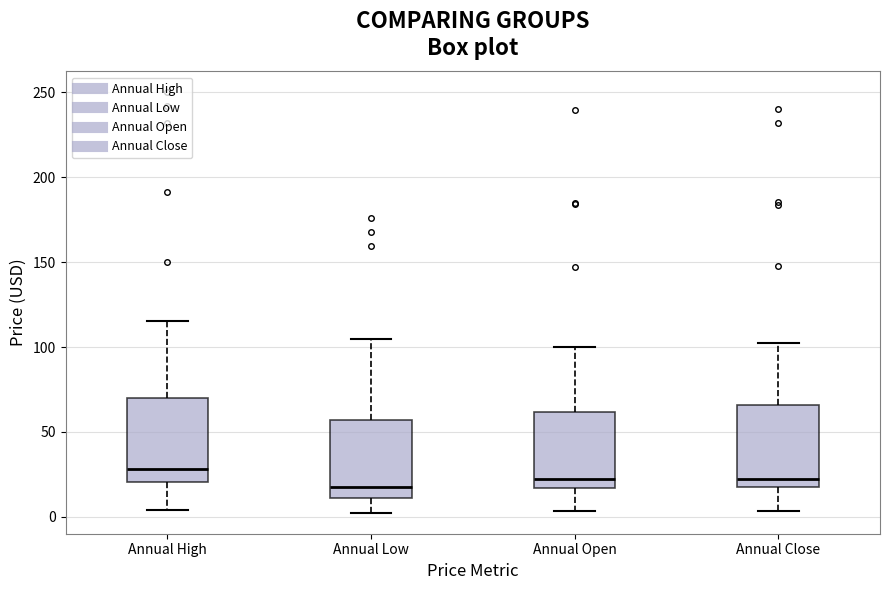

Reading left to right, read every box against the y-axis: the position of its median line, the range the box covers, and the ends of its whiskers. The values are not printed on the chart, so give them approximately, as read against the axis.

Annual High: median 30, box 20 to 70, whiskers 5 to 115
Annual Low: median 20, box 10 to 55, whiskers 0 to 105
Annual Open: median 25, box 15 to 60, whiskers 5 to 100
Annual Close: median 25, box 20 to 65, whiskers 5 to 105